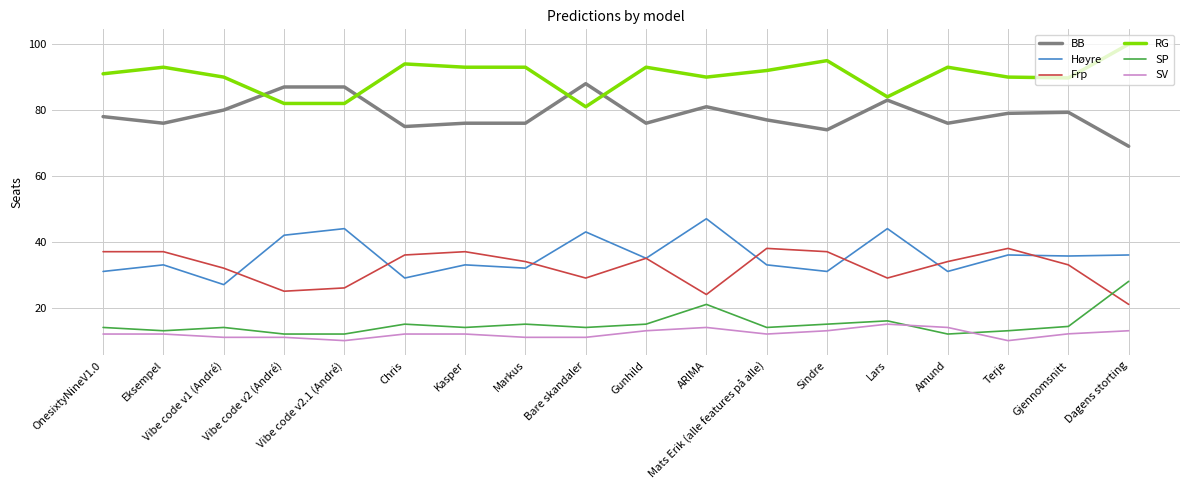

True or false: SP and RG cross at least once.

False